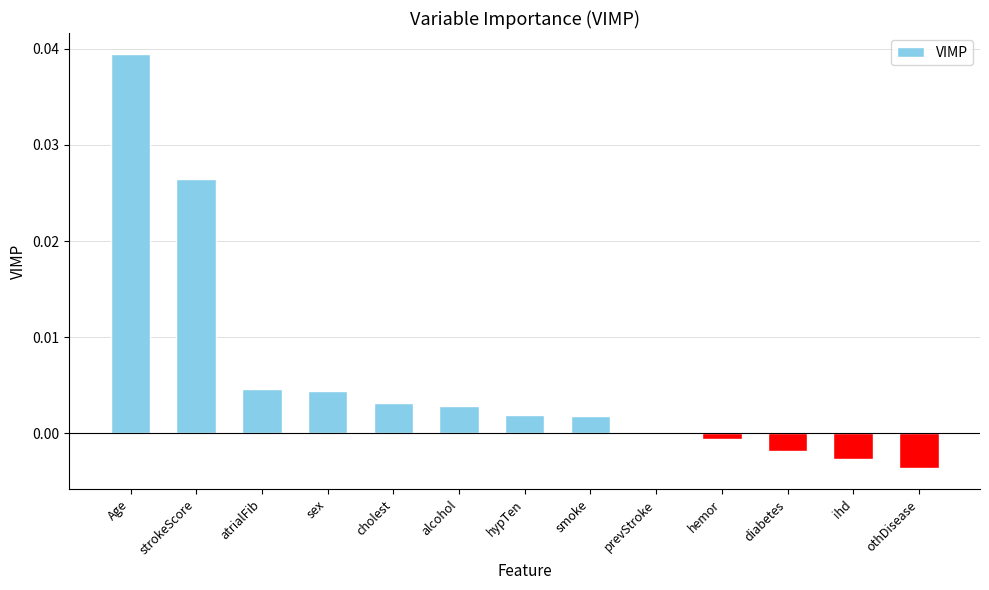

Which has a higher value, strokeScore or hypTen?

strokeScore